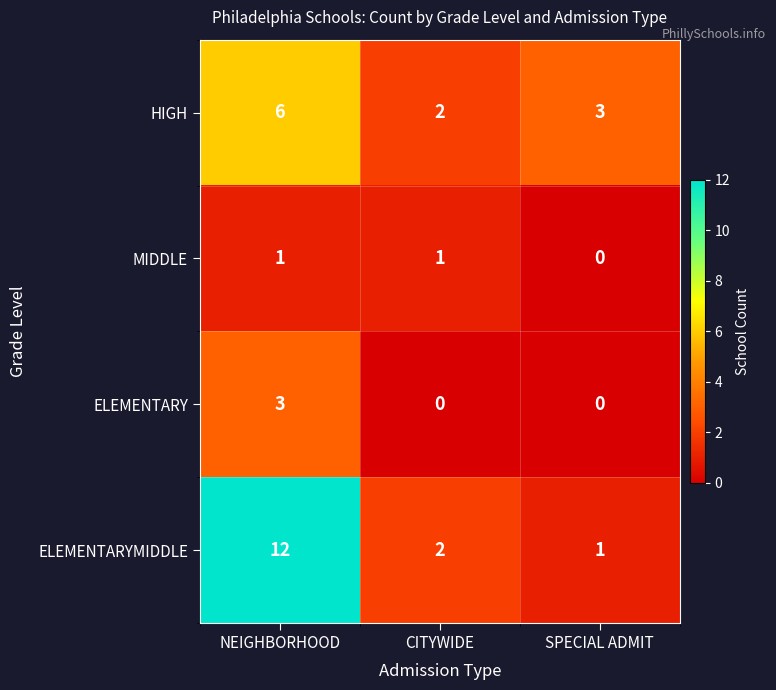

Reading left to right, what are all the values shown in this chart?

HIGH: 6	2	3
MIDDLE: 1	1	0
ELEMENTARY: 3	0	0
ELEMENTARYMIDDLE: 12	2	1